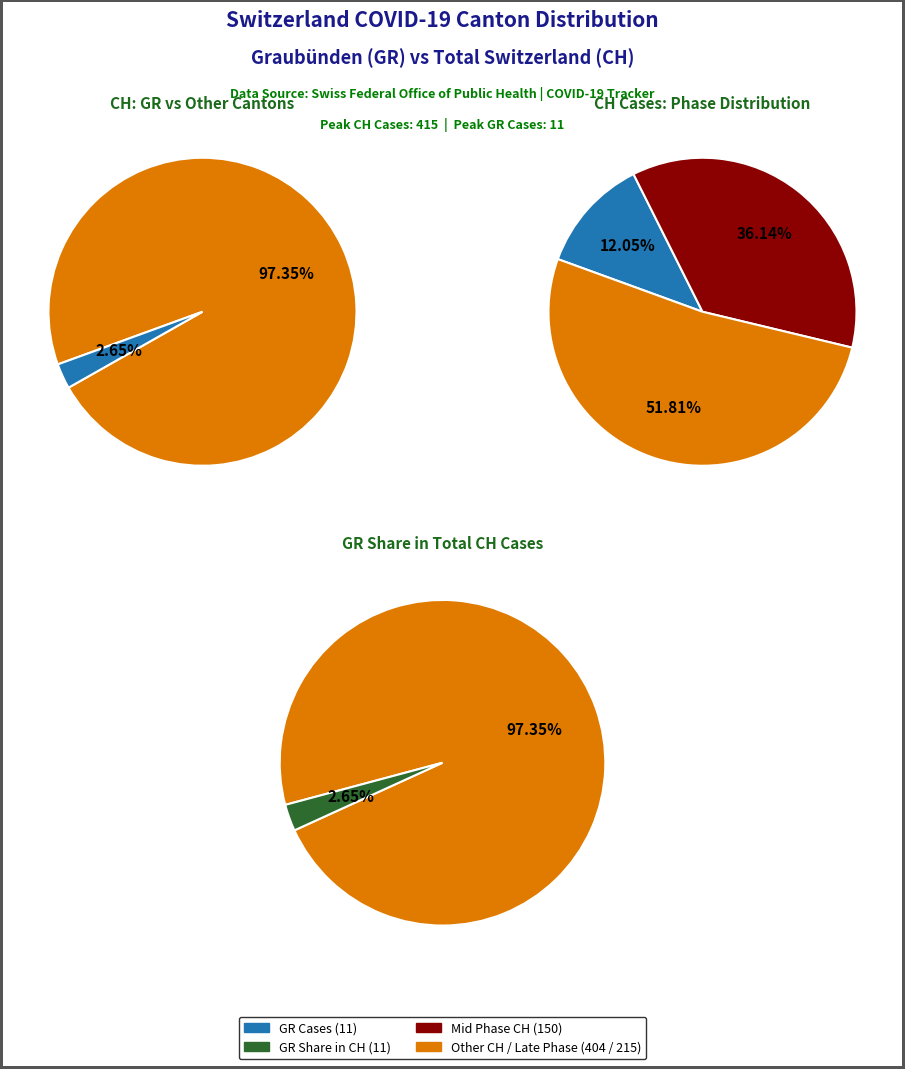

Does 18 represent more than half of the total?

No